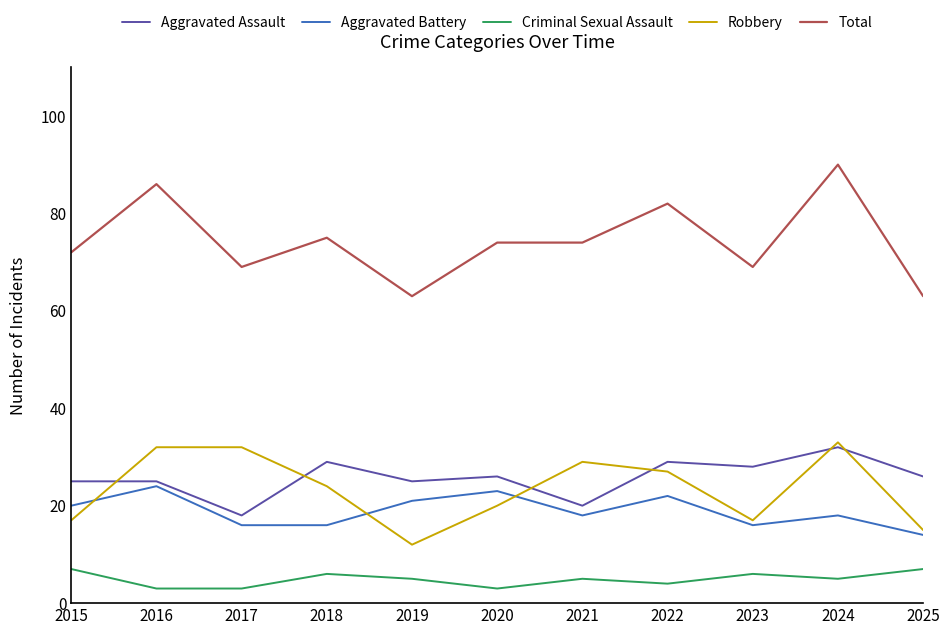

Reading left to right, transcribe all the data shown in this chart.

Aggravated Assault: 2015=25	2016=25	2017=18	2018=29	2019=25	2020=26	2021=20	2022=29	2023=28	2024=32	2025=26
Aggravated Battery: 2015=20	2016=24	2017=16	2018=16	2019=21	2020=23	2021=18	2022=22	2023=16	2024=18	2025=14
Criminal Sexual Assault: 2015=7	2016=3	2017=3	2018=6	2019=5	2020=3	2021=5	2022=4	2023=6	2024=5	2025=7
Robbery: 2015=17	2016=32	2017=32	2018=24	2019=12	2020=20	2021=29	2022=27	2023=17	2024=33	2025=15
Total: 2015=72	2016=86	2017=69	2018=75	2019=63	2020=74	2021=74	2022=82	2023=69	2024=90	2025=63